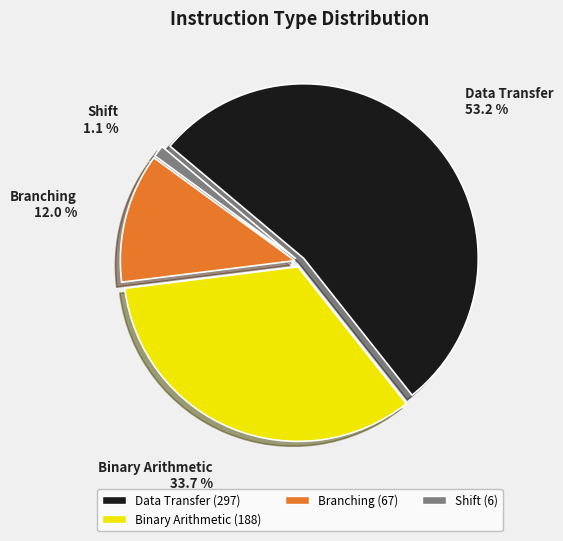

Between Branching and Data Transfer, which is larger?

Data Transfer